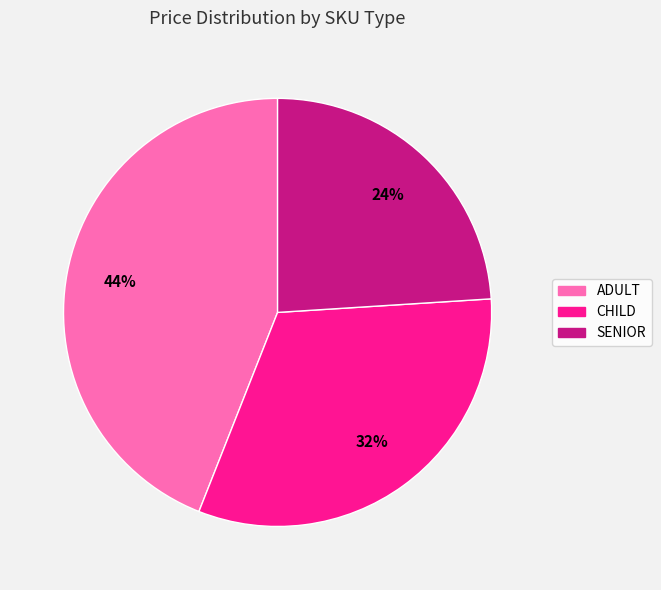

Is there a majority slice in this chart?

No